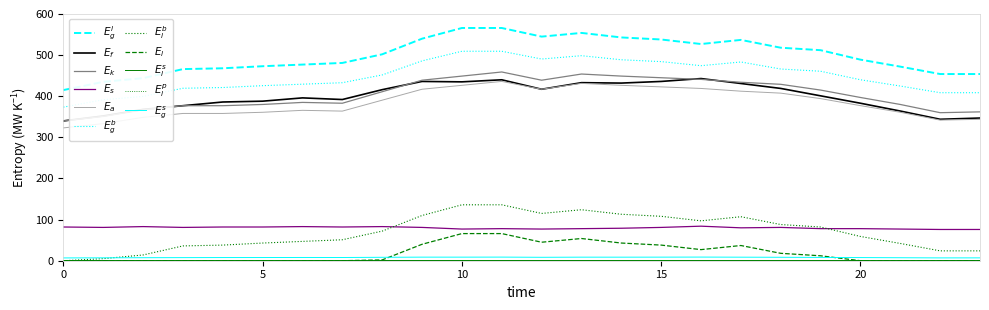

Does the chart display data point markers on the line(s)?

No